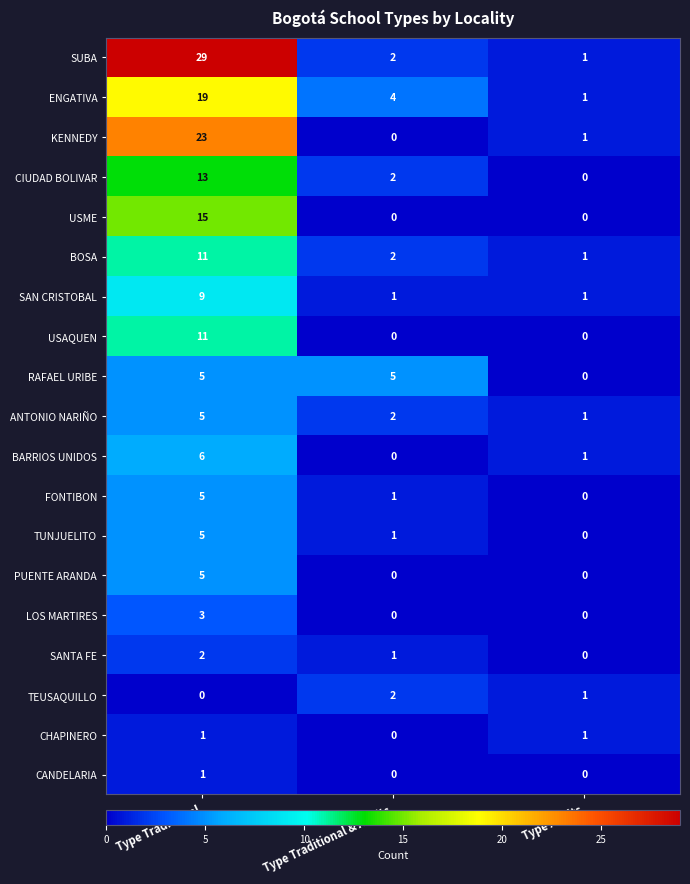

Which series changed the most between Type Traditional and Type Adults?

SUBA